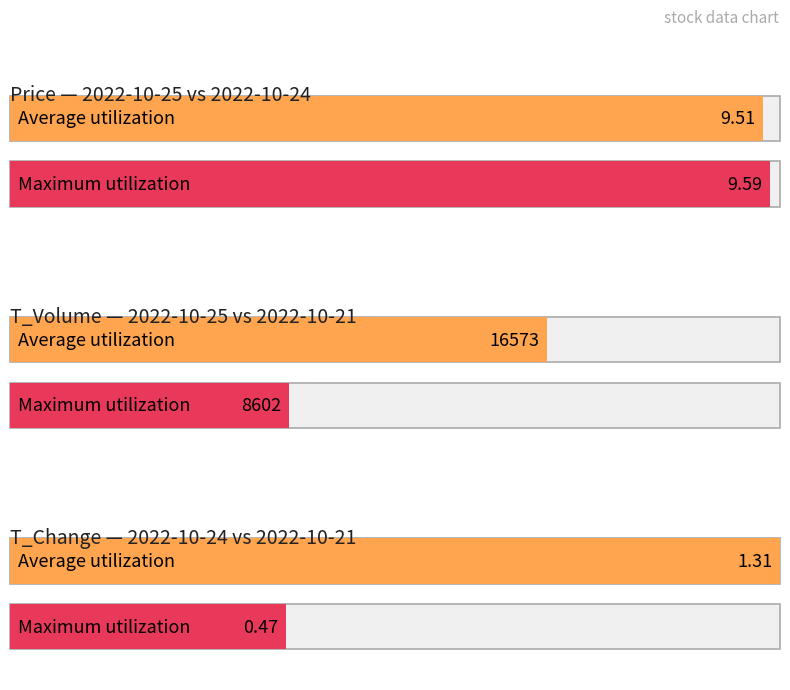

Which category has the highest value in the t_volume series?

2022-10-24